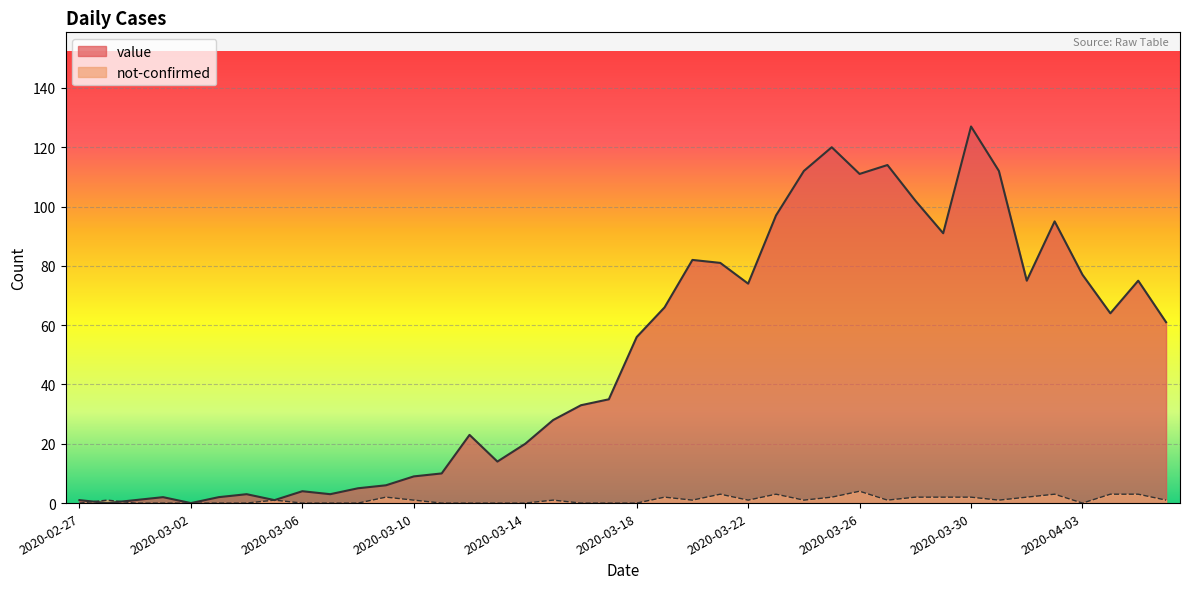

The value of not-confirmed at 2020-03-04 is 0. True or false?

True